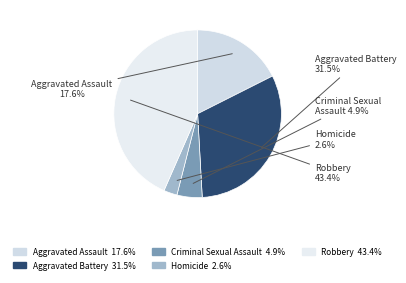

Rank the categories by value from highest to lowest.

Robbery, Aggravated Battery, Aggravated Assault, Criminal Sexual Assault, Homicide